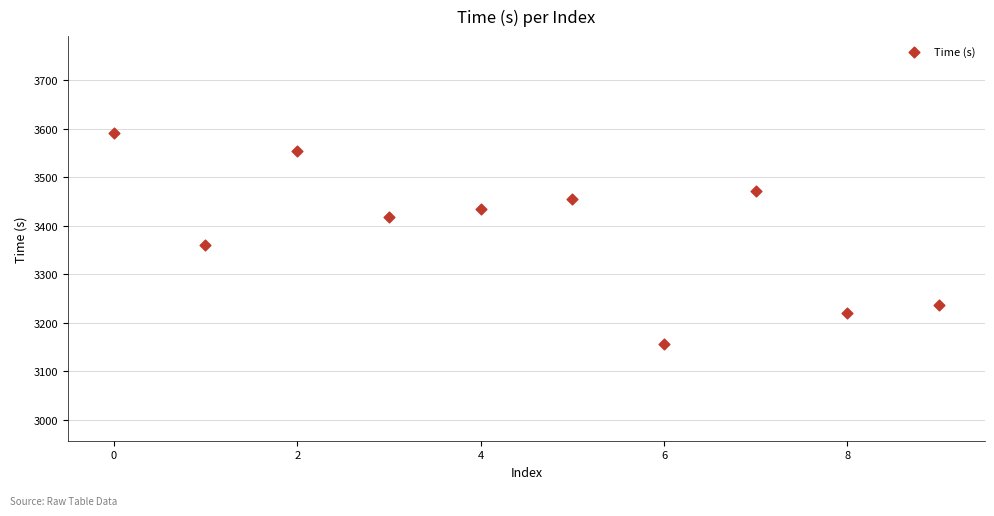

What is the average Y value?

3390.0